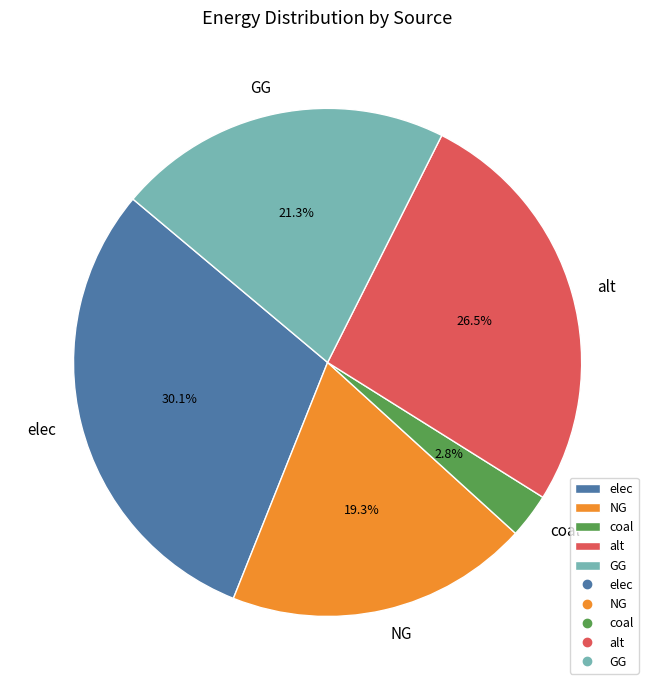

Is there a majority slice in this chart?

No